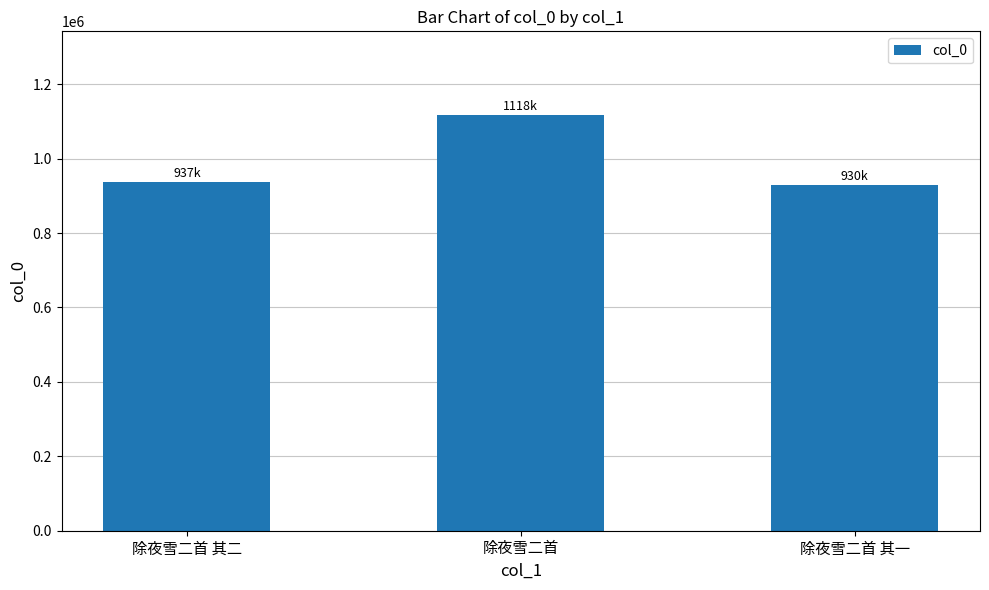

True or false: the data shows 1694925 at 除夜雪二首.

False